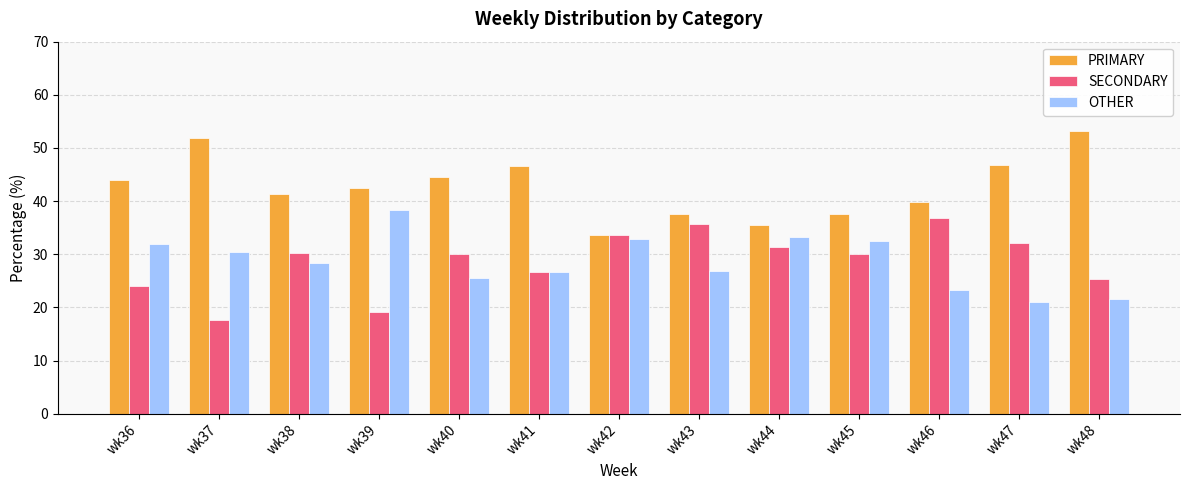

Which category has the lowest value in the PRIMARY series?

wk42